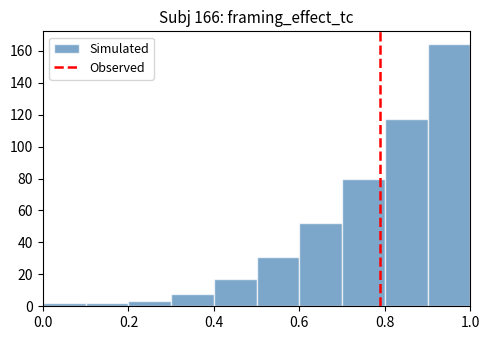

Over which range of the x-axis is the bar tallest?

0.9 to 1.0